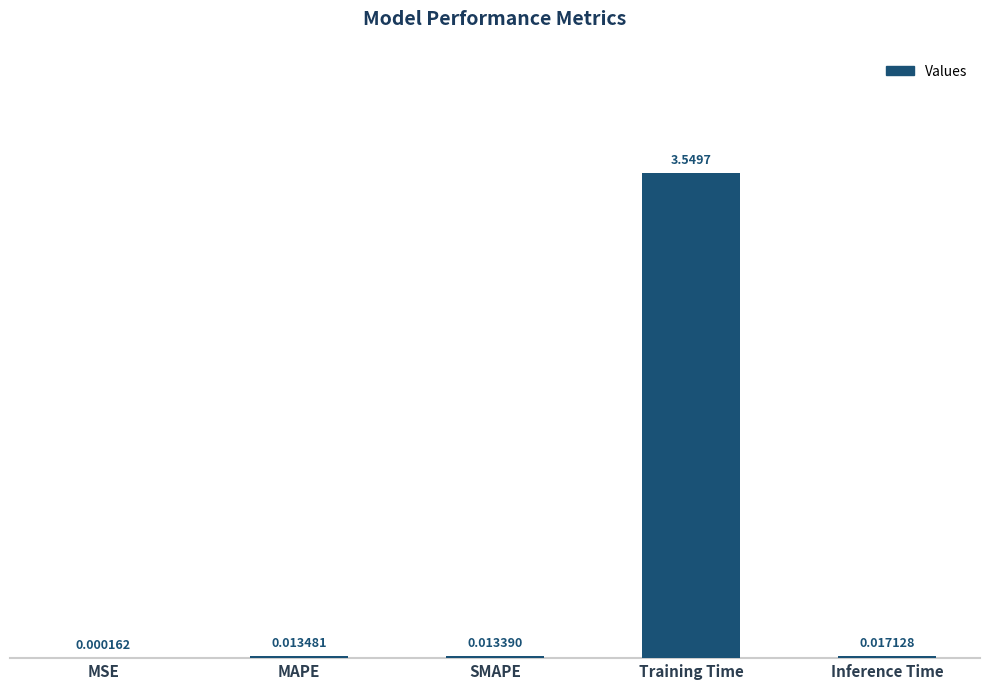

Between MSE and MAPE, which is larger?

MAPE